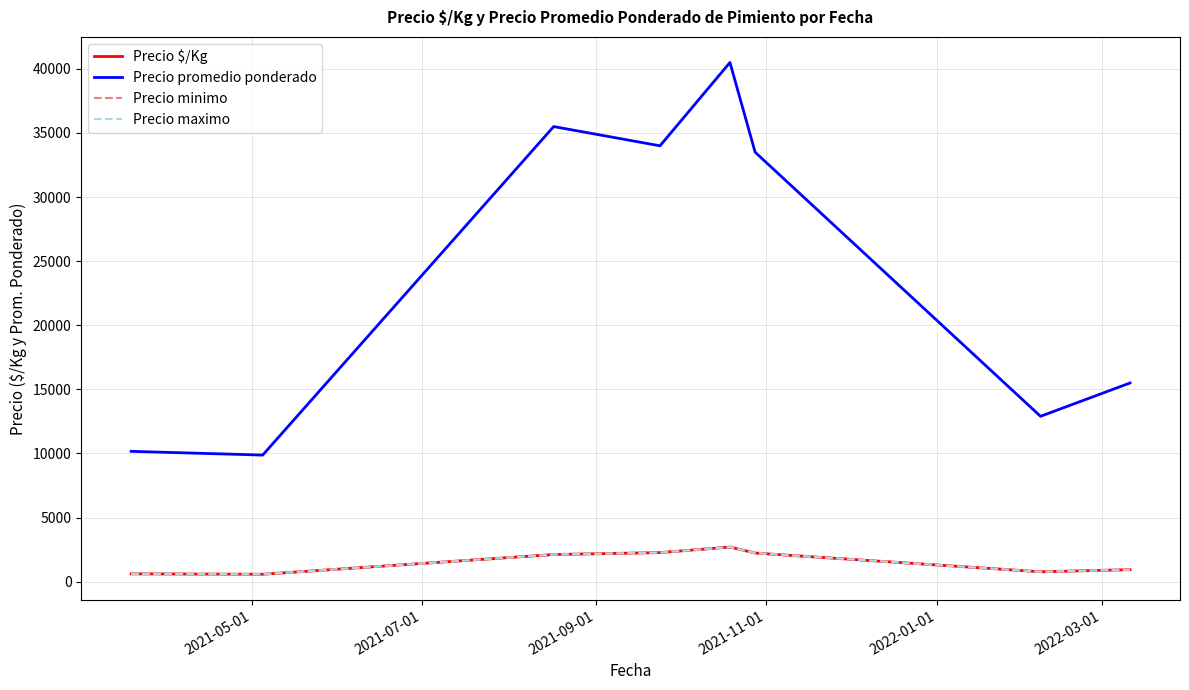

In Precio $/Kg, how many points are lower than both neighbors (excluding endpoints)?

2